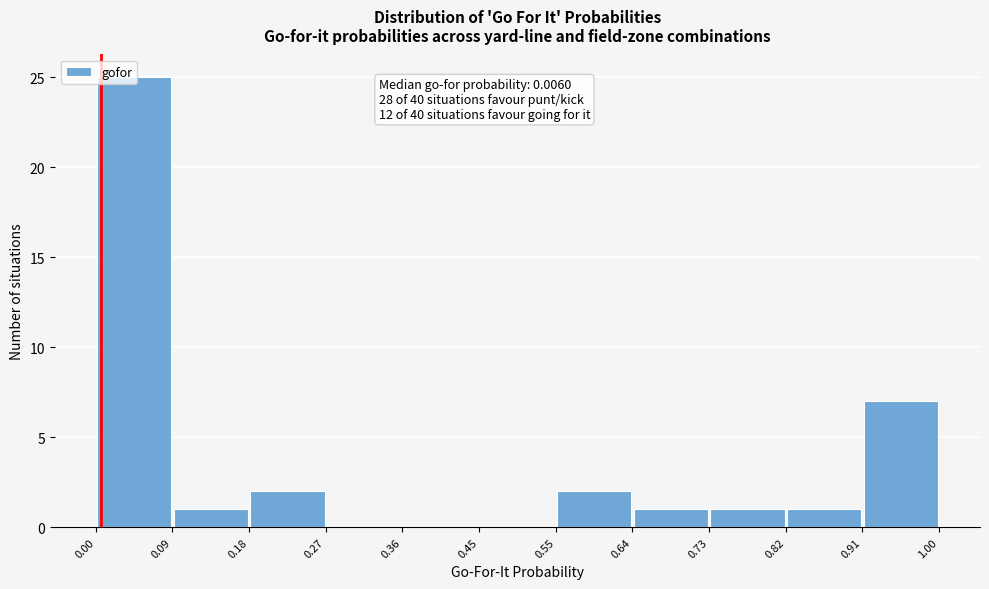

Over which range of the x-axis is the bar tallest?

0.00 to 0.09